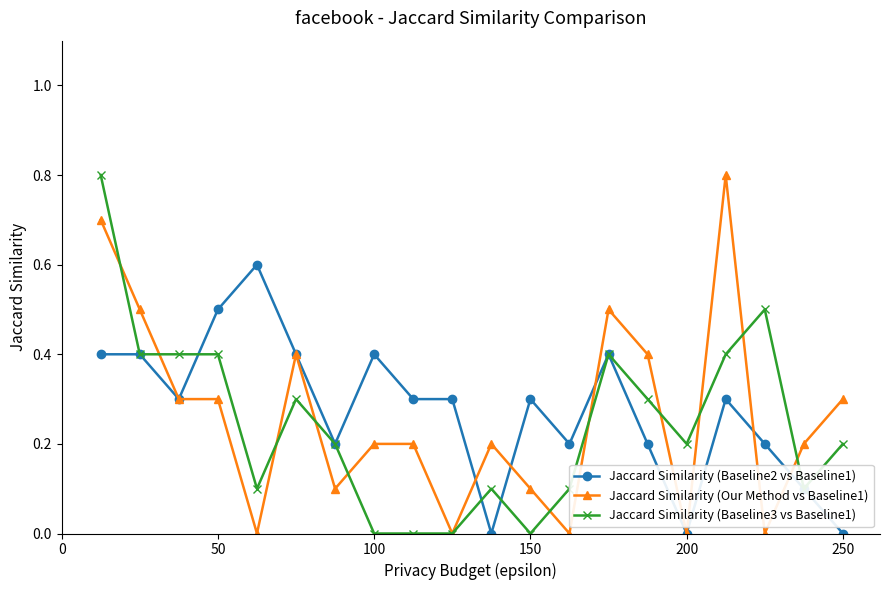

True or false: Jaccard Similarity (Baseline2 vs Baseline1) has more than 0 interior local peaks.

True